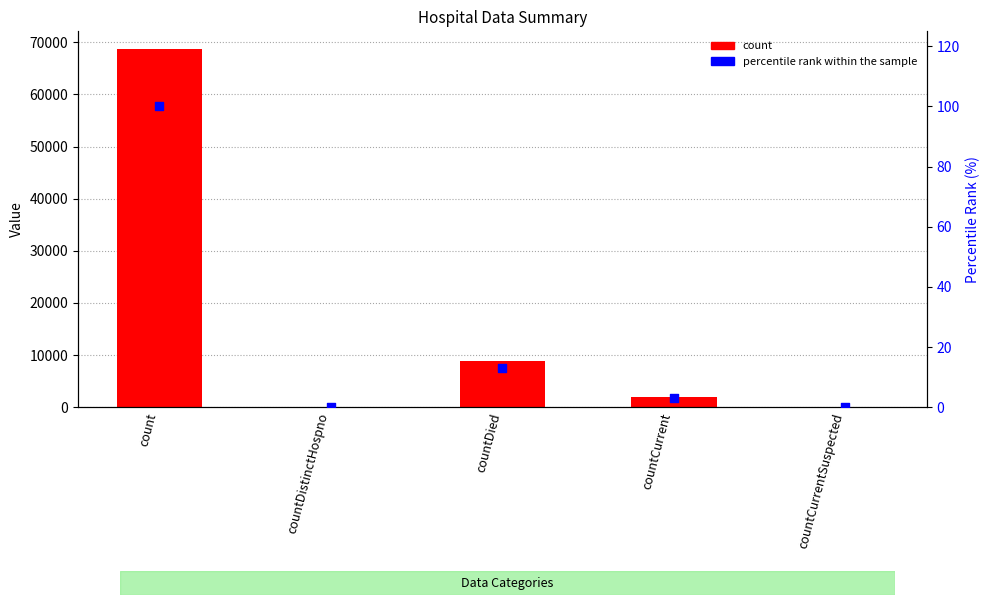

Which series contains the highest Y value?

count